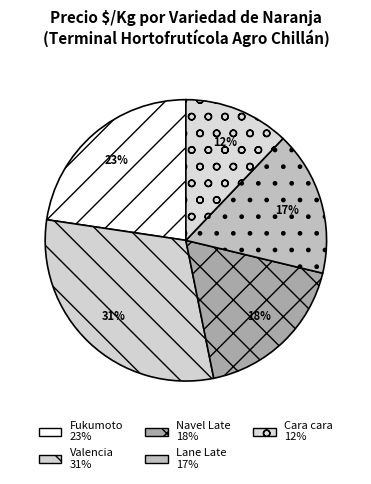

How many segments does this pie chart have?

5